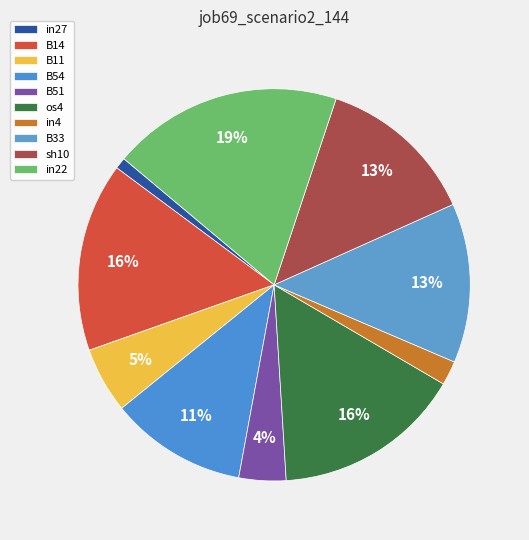

Which category has the biggest portion of the pie?

in22